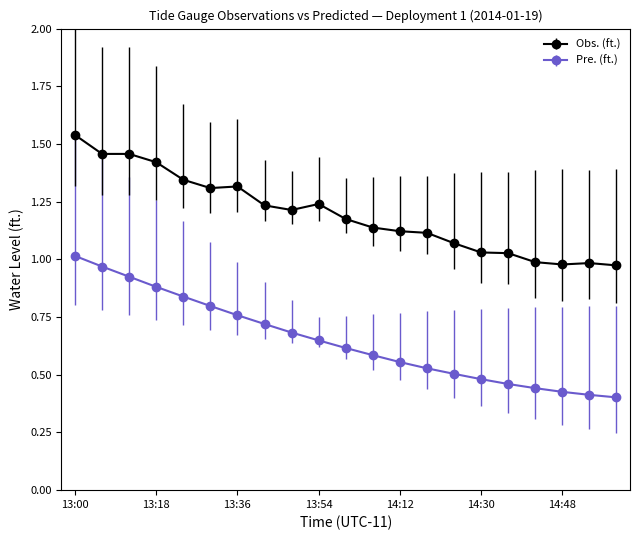

Rank the series by their average value, from highest to lowest.

Obs. (ft.), Pre. (ft.)